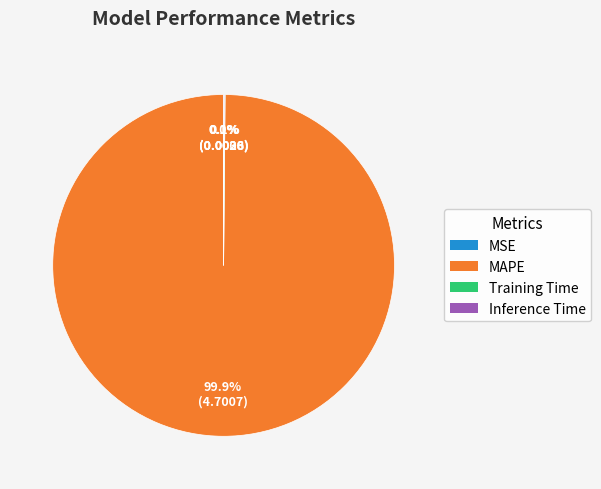

Is MAPE the majority of the pie?

Yes